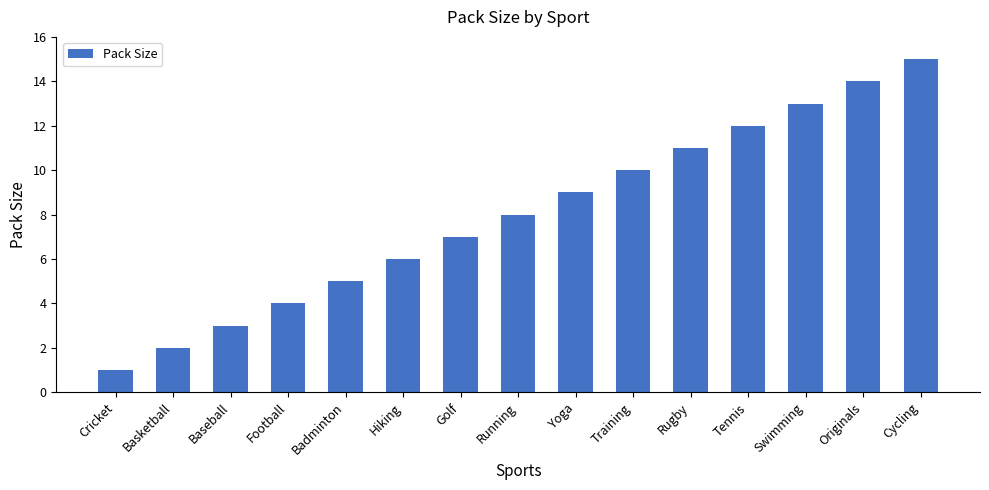

List the labels in order of value, smallest first.

Cricket, Basketball, Baseball, Football, Badminton, Hiking, Golf, Running, Yoga, Training, Rugby, Tennis, Swimming, Originals, Cycling